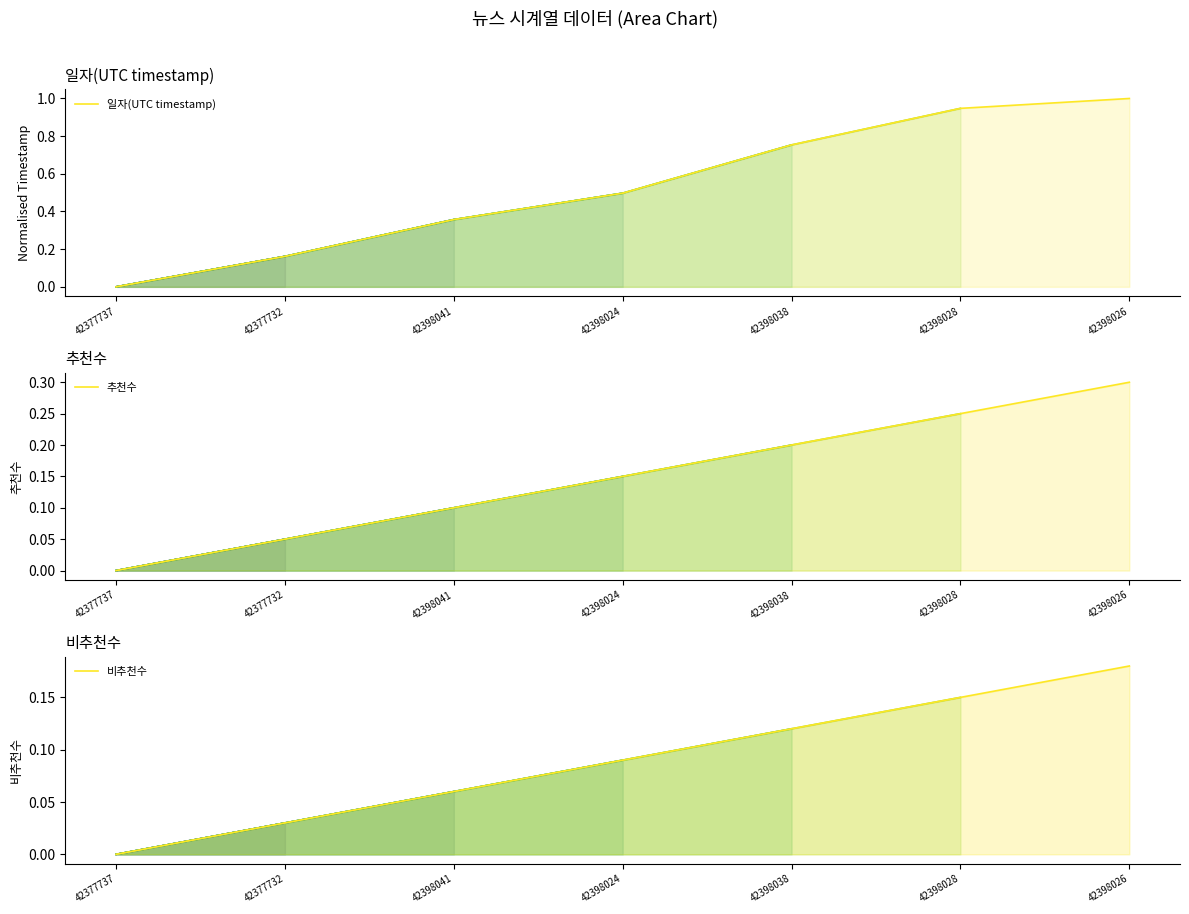

What is the approximate value of 일자(UTC timestamp) at 42398026?

1.0